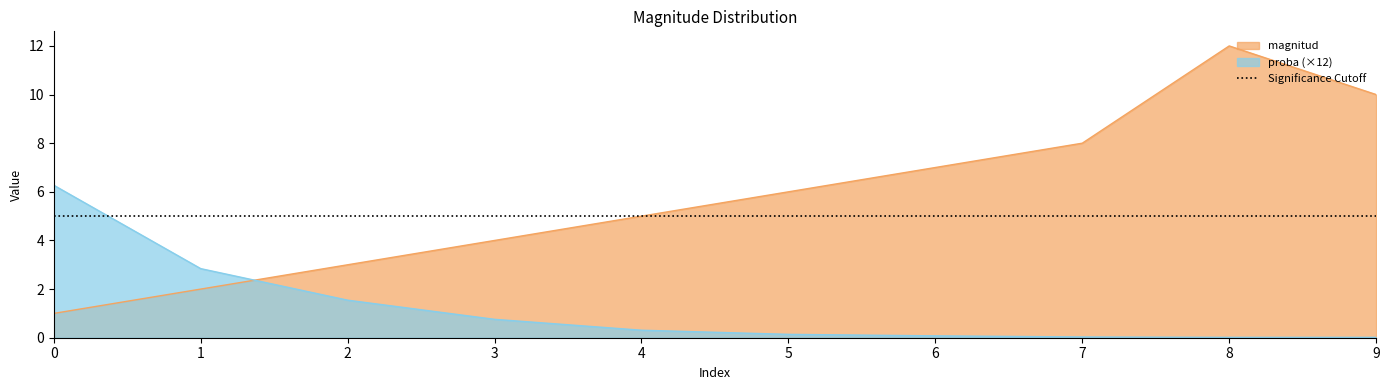

Which has a higher value, 5 or 3?

5